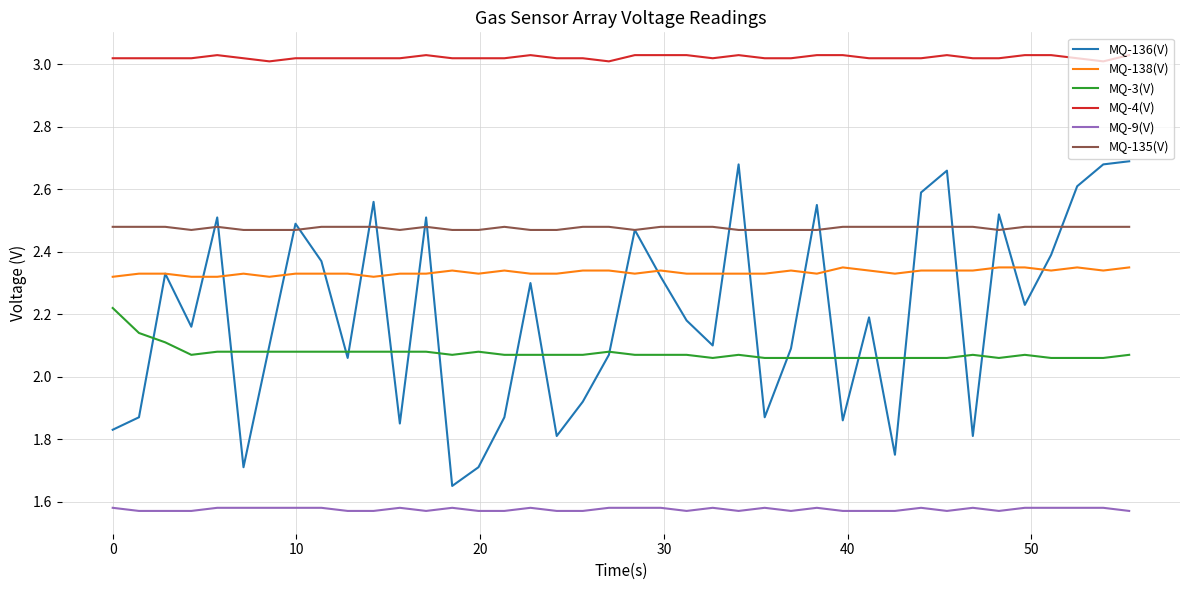

What are all the series names shown in the legend?

MQ-136(V), MQ-138(V), MQ-3(V), MQ-4(V), MQ-9(V), MQ-135(V)